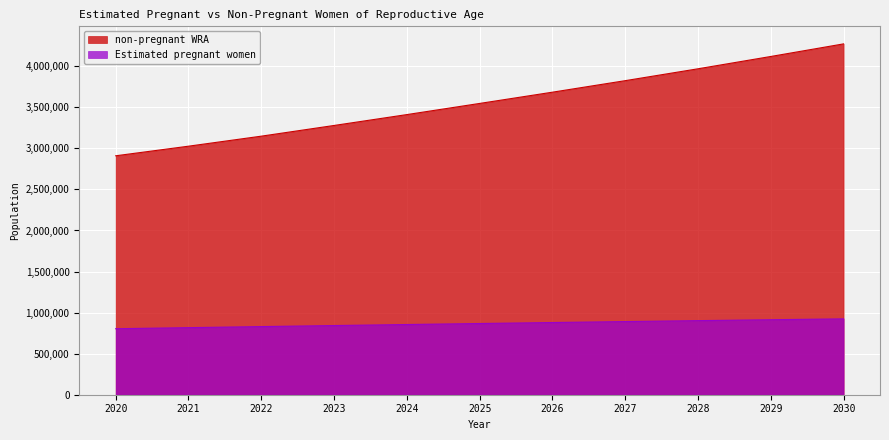

What is the value of the non-pregnant WRA point at the 2nd from the left?

3026276.5